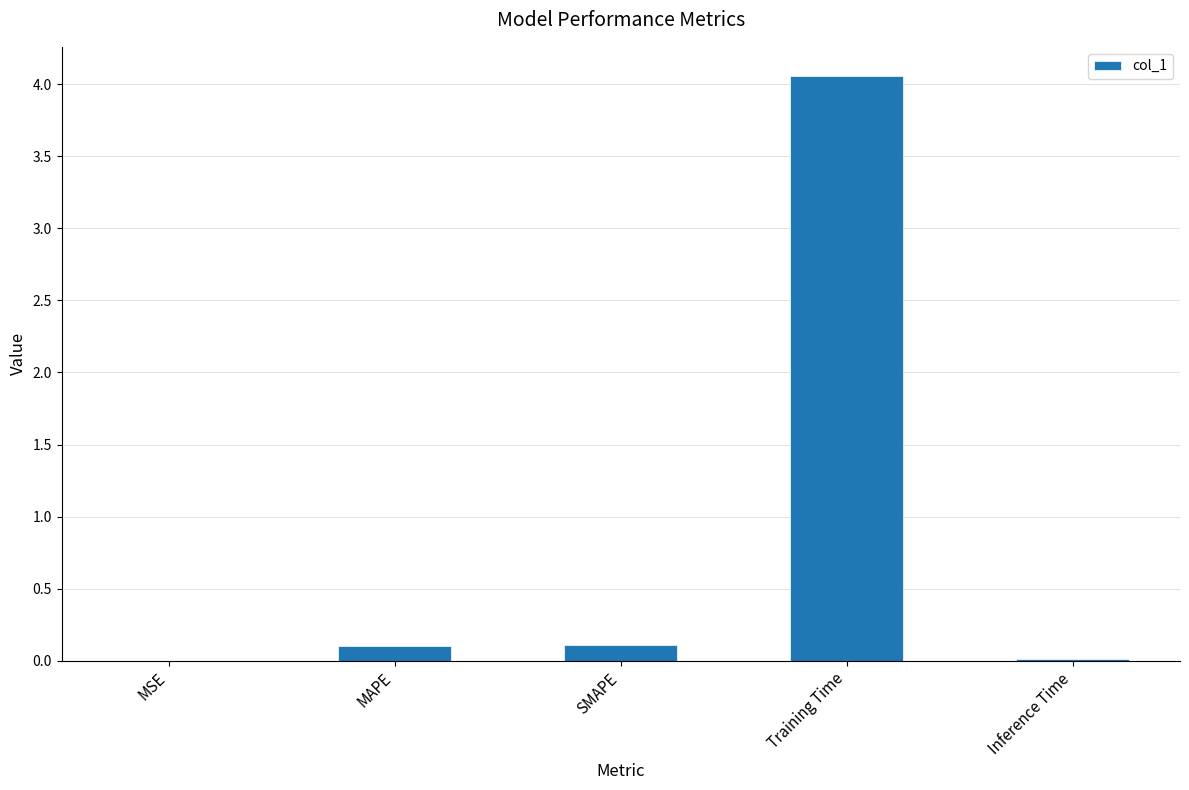

What is the sum of all values?

4.3